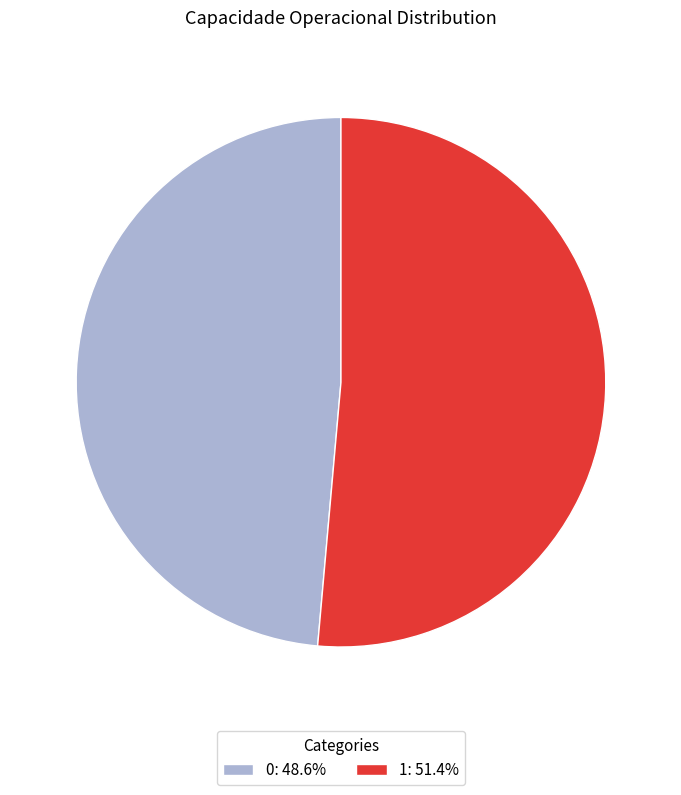

Does 1: 51.4% represent more than half of the total?

Yes